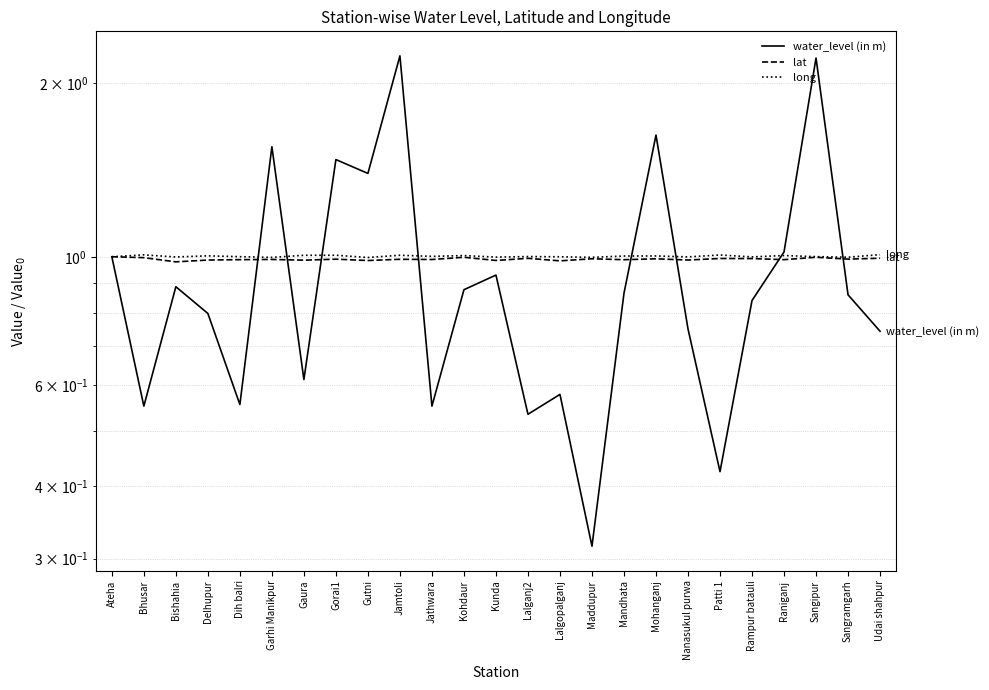

At how many categories does at least one series exceed 1?

17